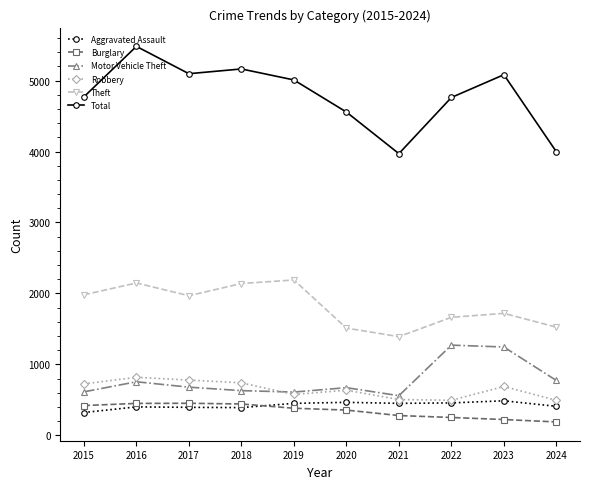

What is the highest value of the Robbery series?

819